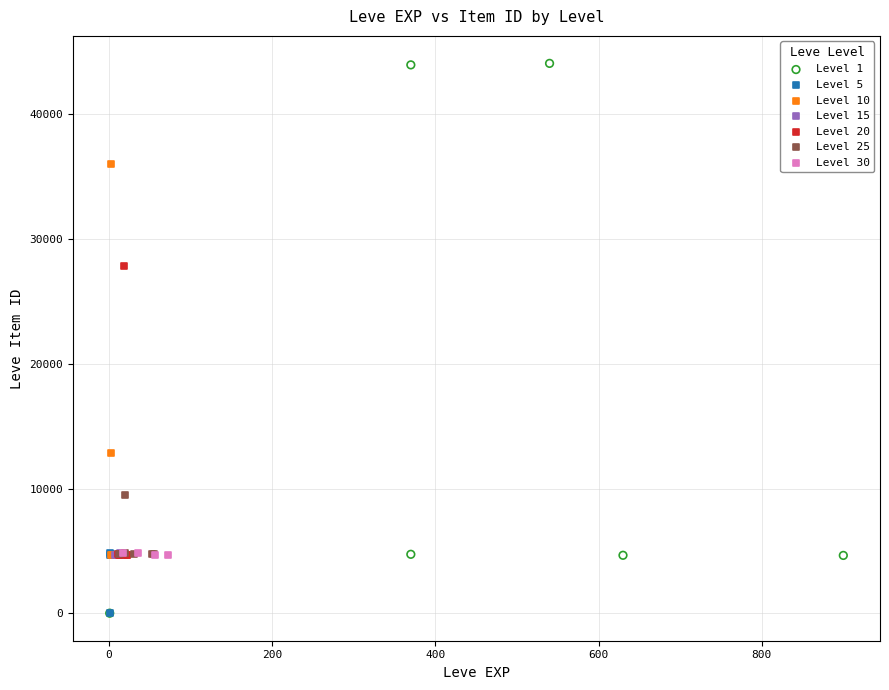

Which series has the widest spread of Y values?

Level 1